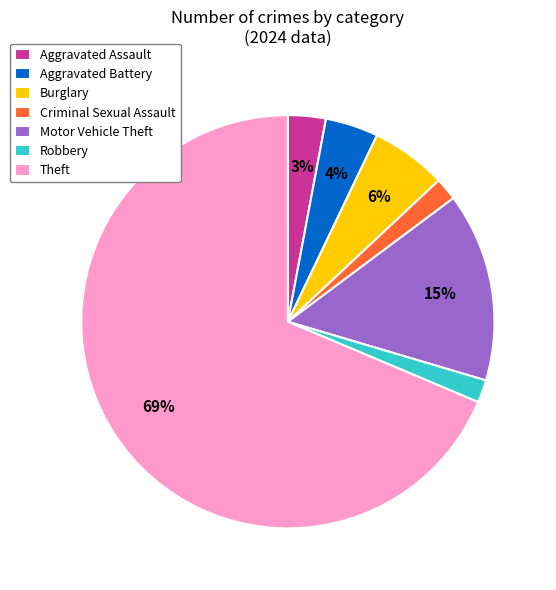

What is the majority slice?

Theft